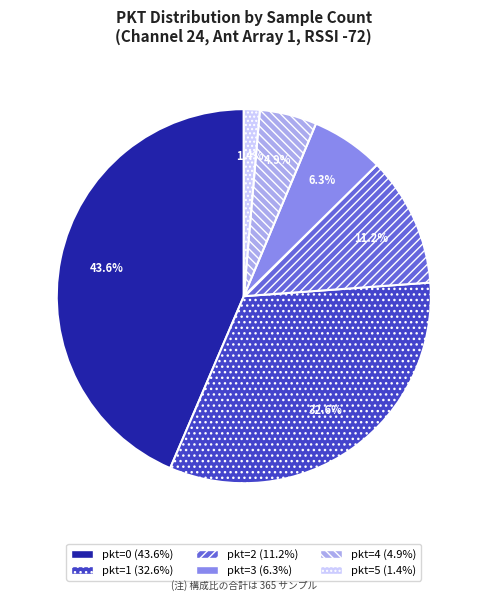

Is there any slice that represents more than half of the pie?

No